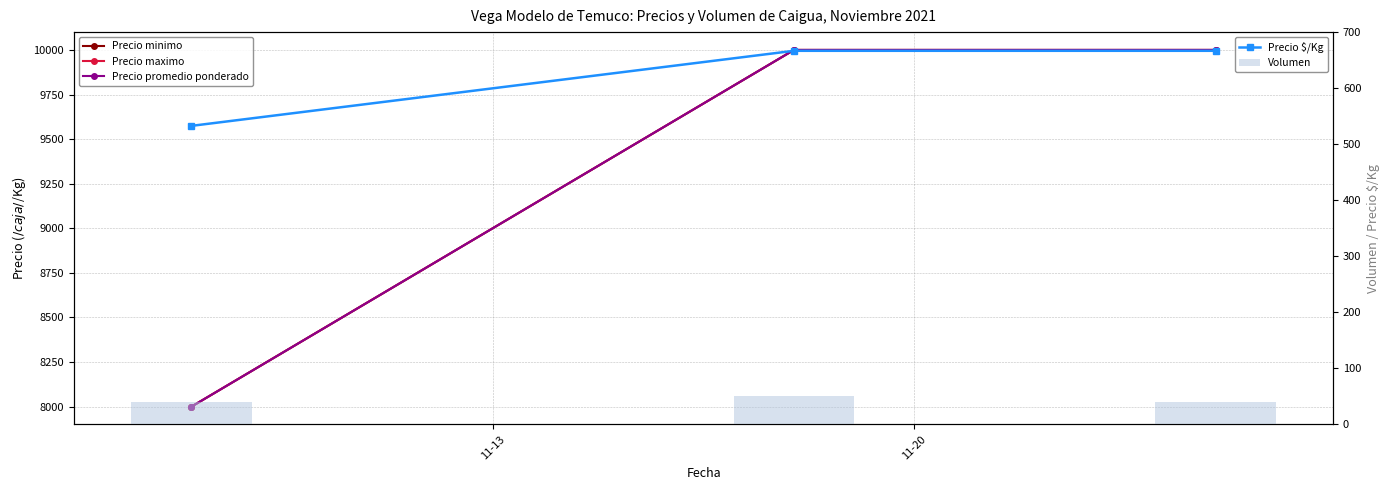

What is the minimum value for Precio $/Kg?

533